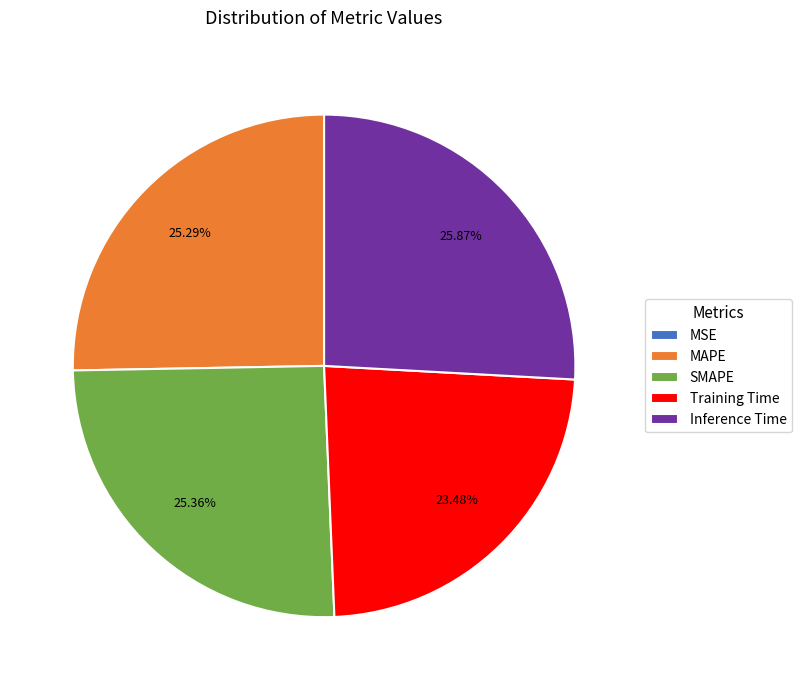

What is the largest slice in the pie chart?

Inference Time